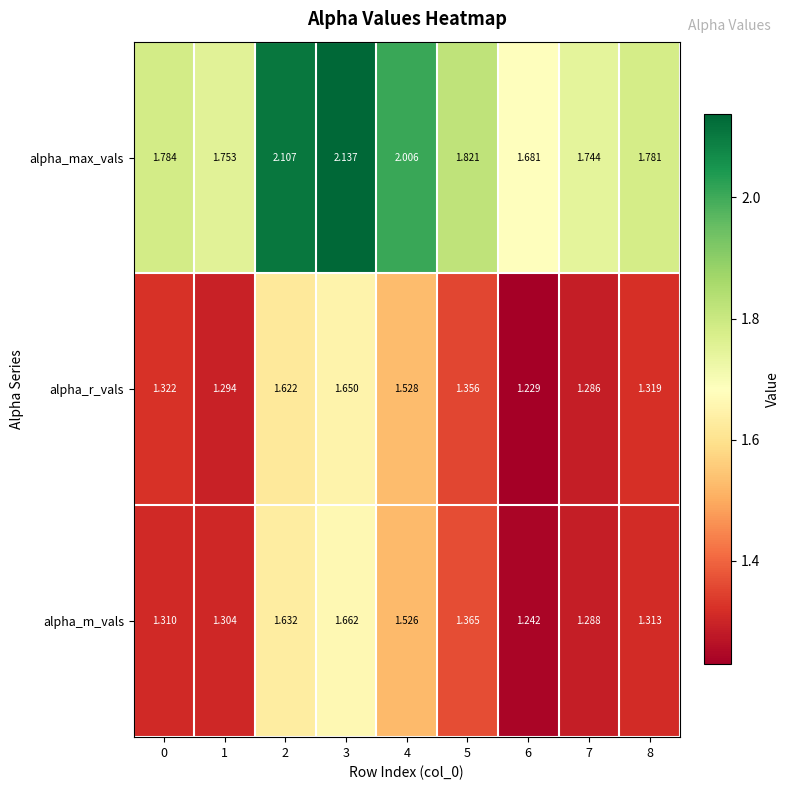

Rank the series at 3 from lowest to highest value.

alpha_r_vals, alpha_m_vals, alpha_max_vals